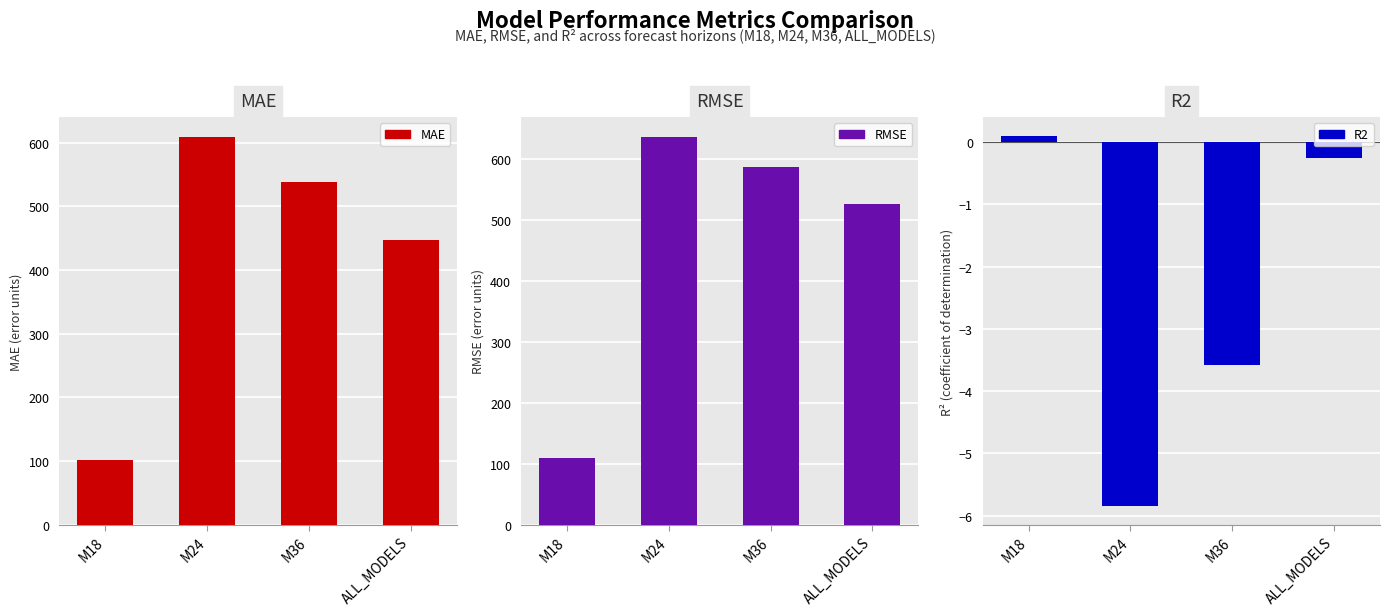

Reading left to right, what are all the values shown in this chart?

MAE: 101.2	609.6	538.5	446.9
RMSE: 110.0	637.0	586.8	525.9
R2: 0.1	-5.9	-3.6	-0.3